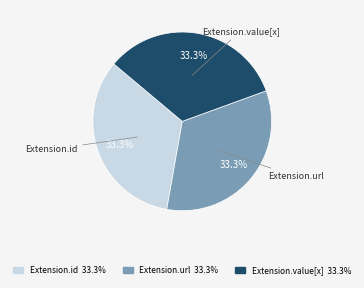

Does any single category account for the majority?

No